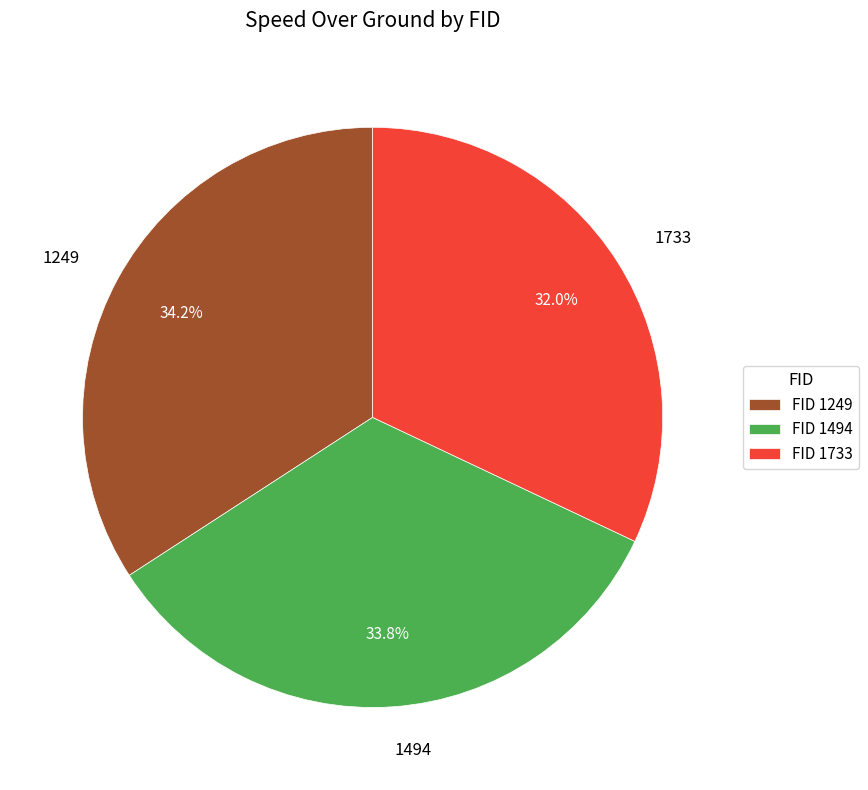

To the nearest percent, what is the combined percentage of 1733 and 1249?

66%